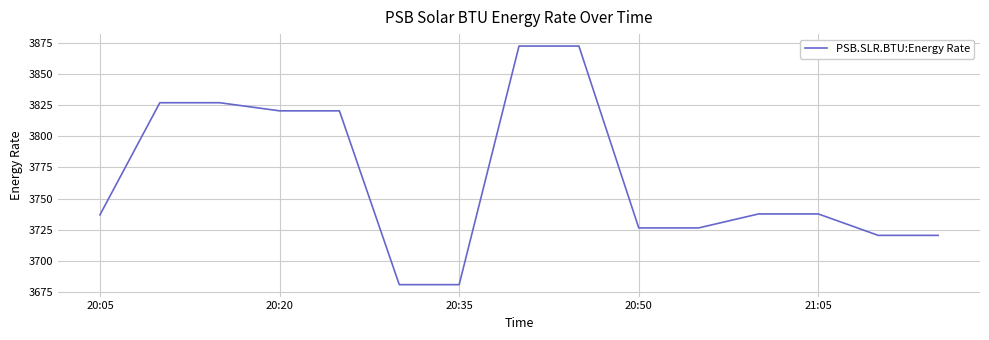

What is the maximum value shown in the chart?

3872.6